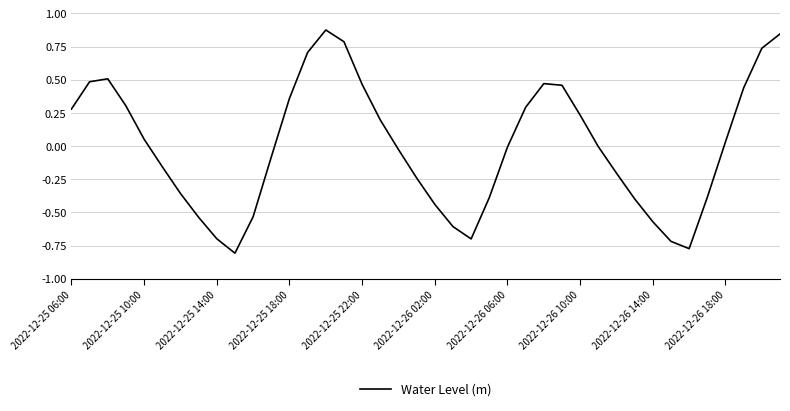

What is the difference between the maximum and minimum values?

1.7